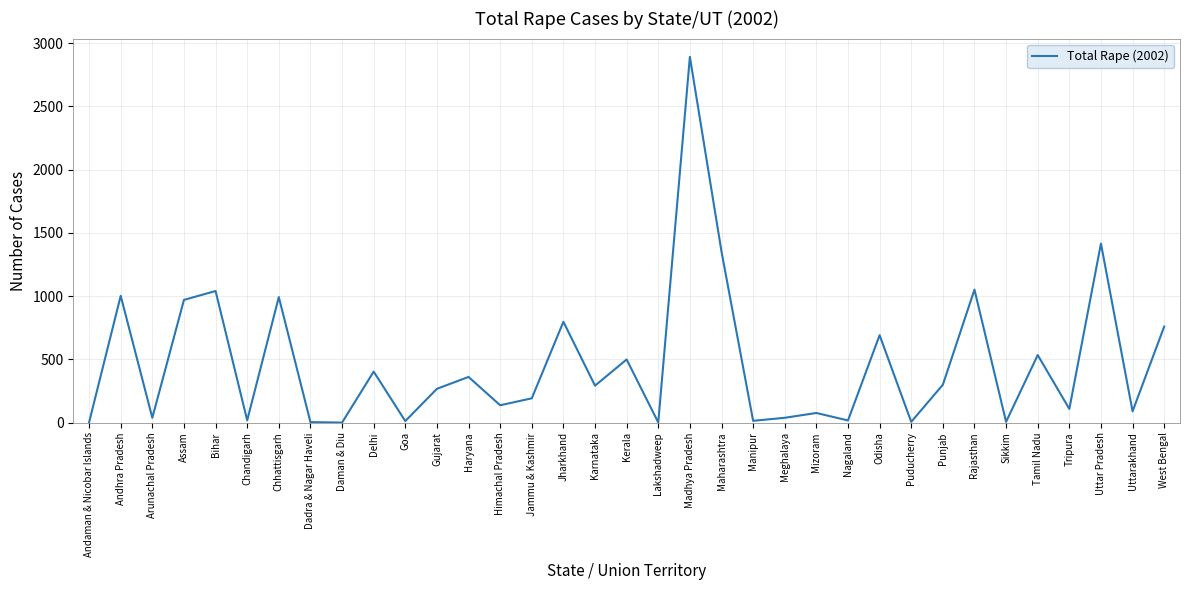

What is the approximate value at Tamil Nadu?

534